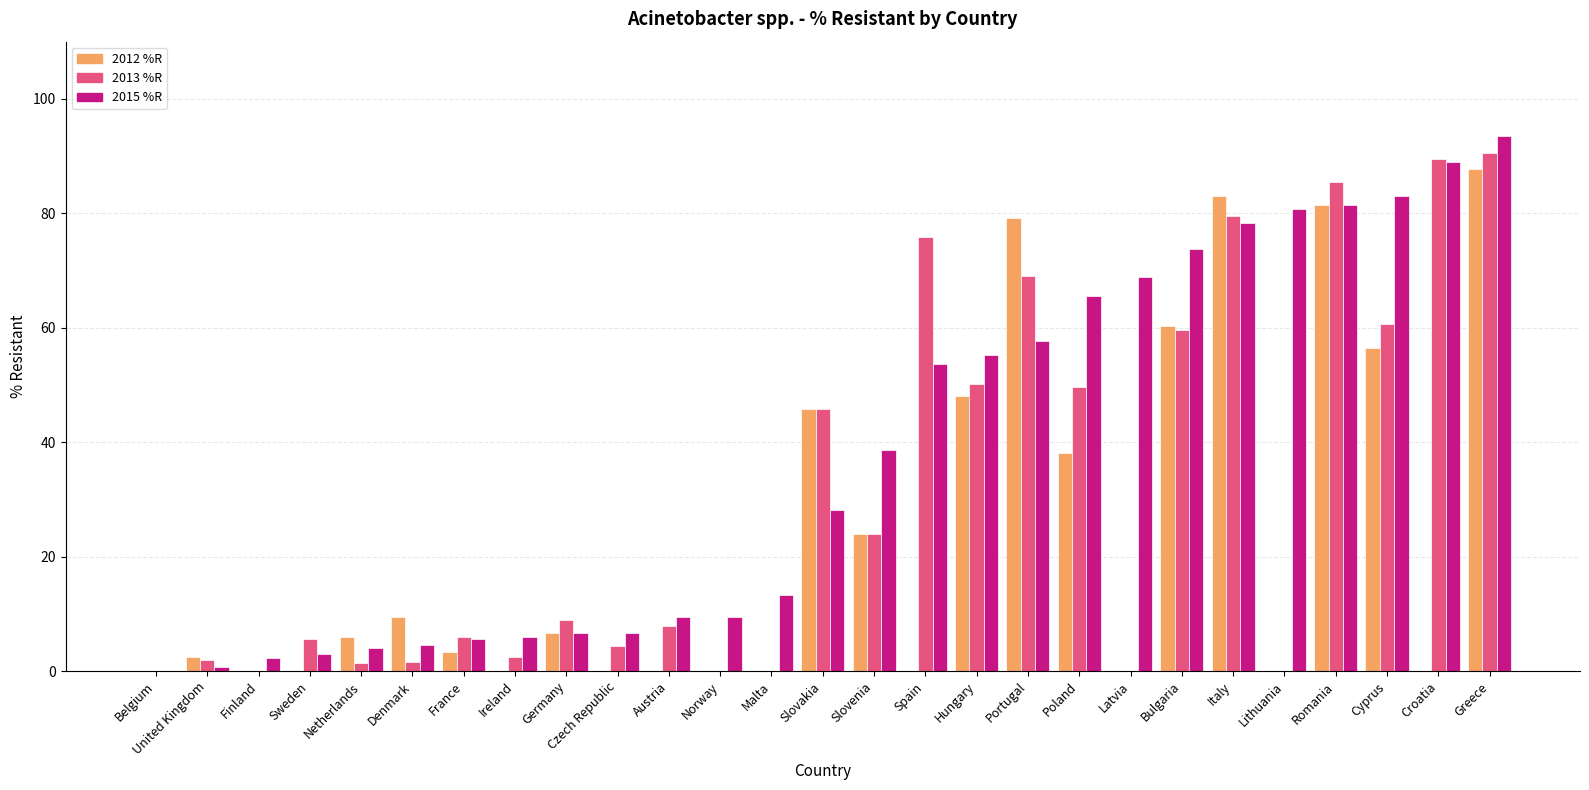

What is the total value across all series at Romania?

248.4